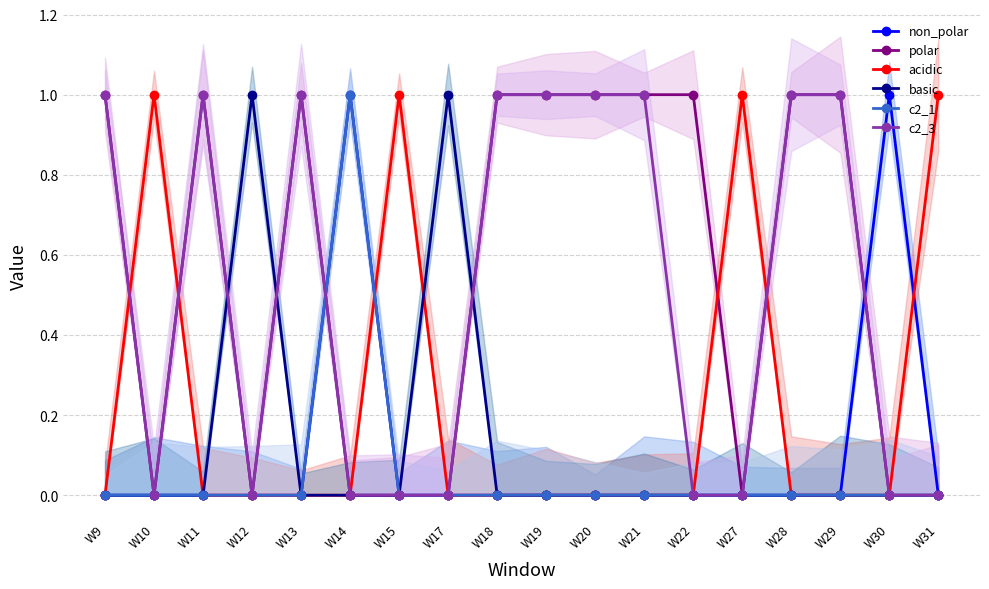

What is the greatest value displayed?

1